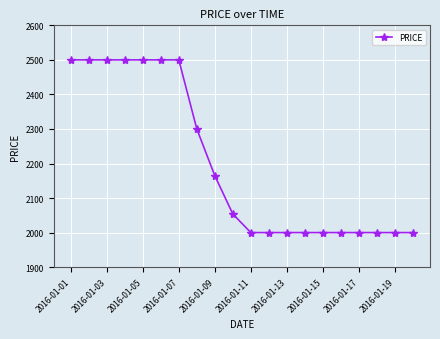

What is the smallest value displayed?

2000.0